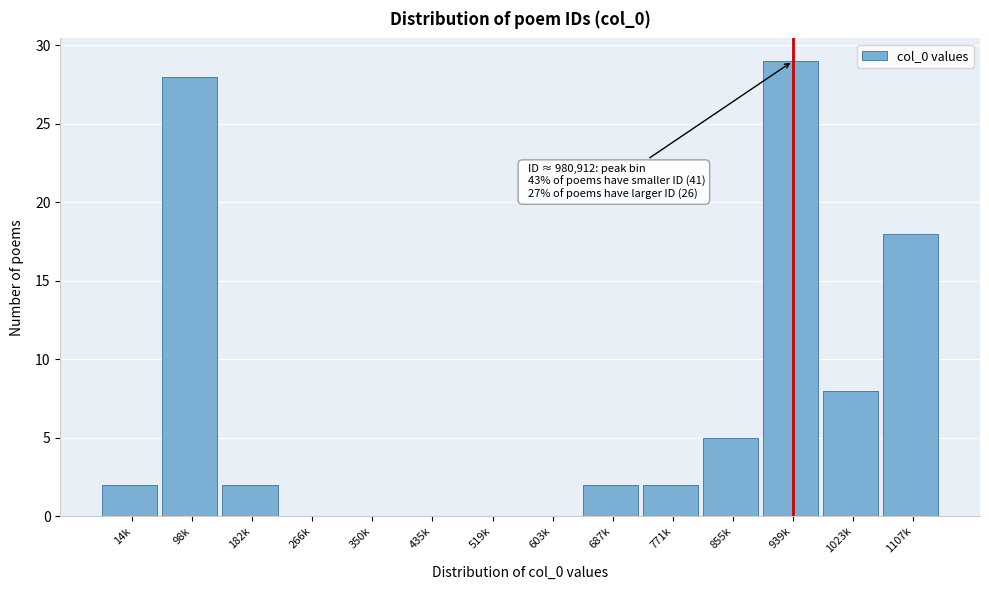

Reading left to right, transcribe all the data shown in this chart.

14k=2	98k=28	182k=2	266k=0	350k=0	435k=0	519k=0	603k=0	687k=2	771k=2	855k=5	939k=29	1023k=8	1107k=18